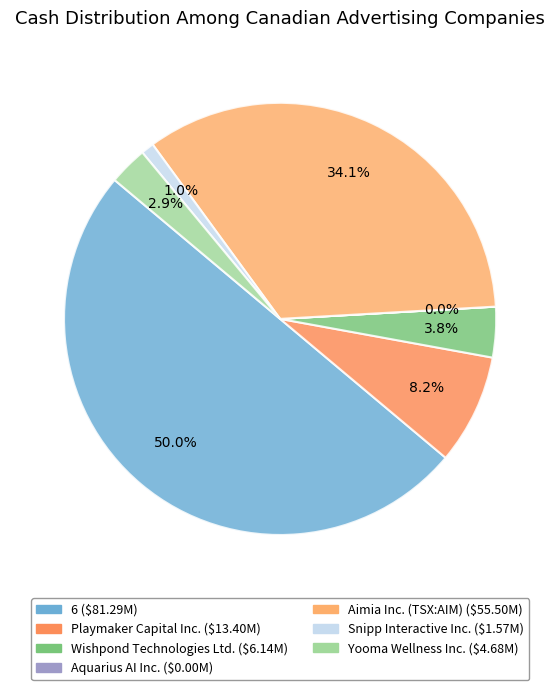

How many segments does this pie chart have?

7